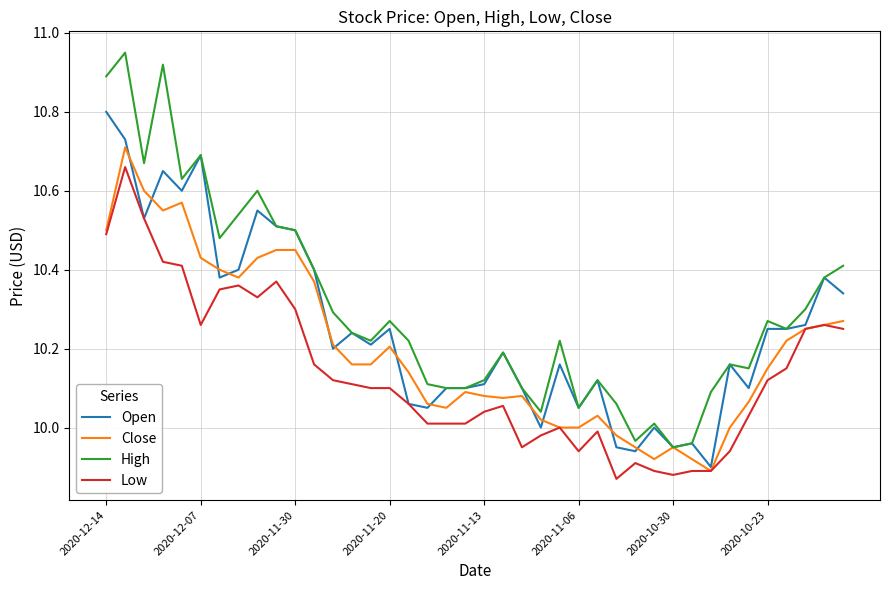

What is the difference between the maximum and minimum values in the Low series?

0.8